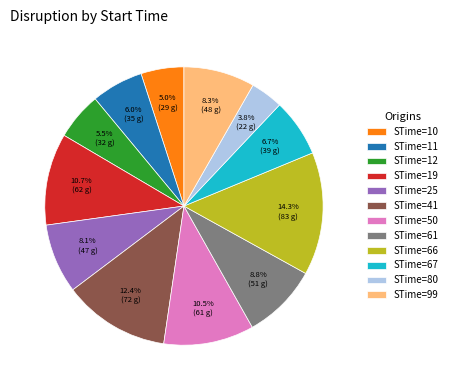

Is STime=99 the majority of the pie?

No